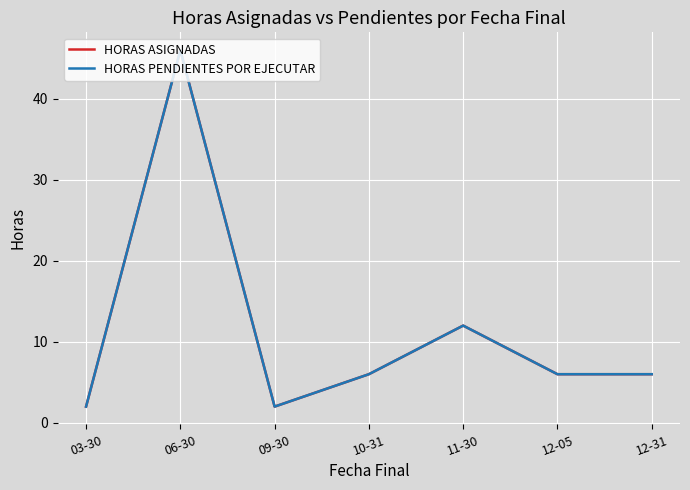

What position from the left is 03-30?

1